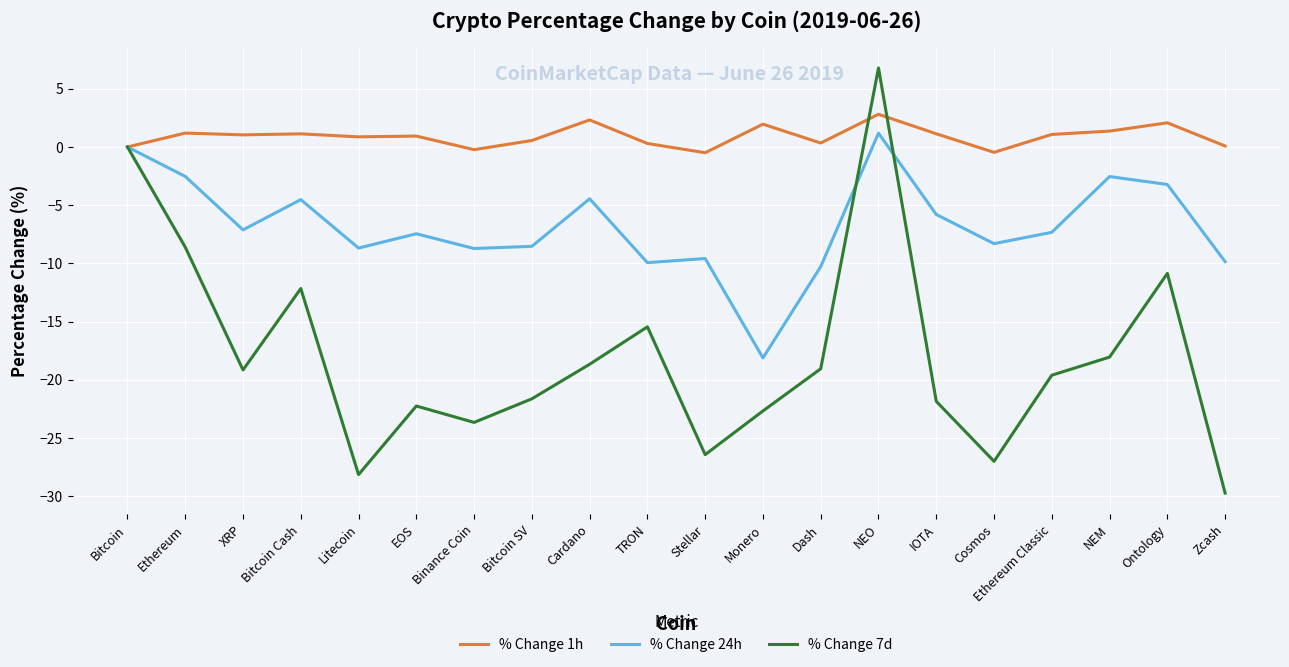

Which series has the largest range (max minus min)?

% Change 7d